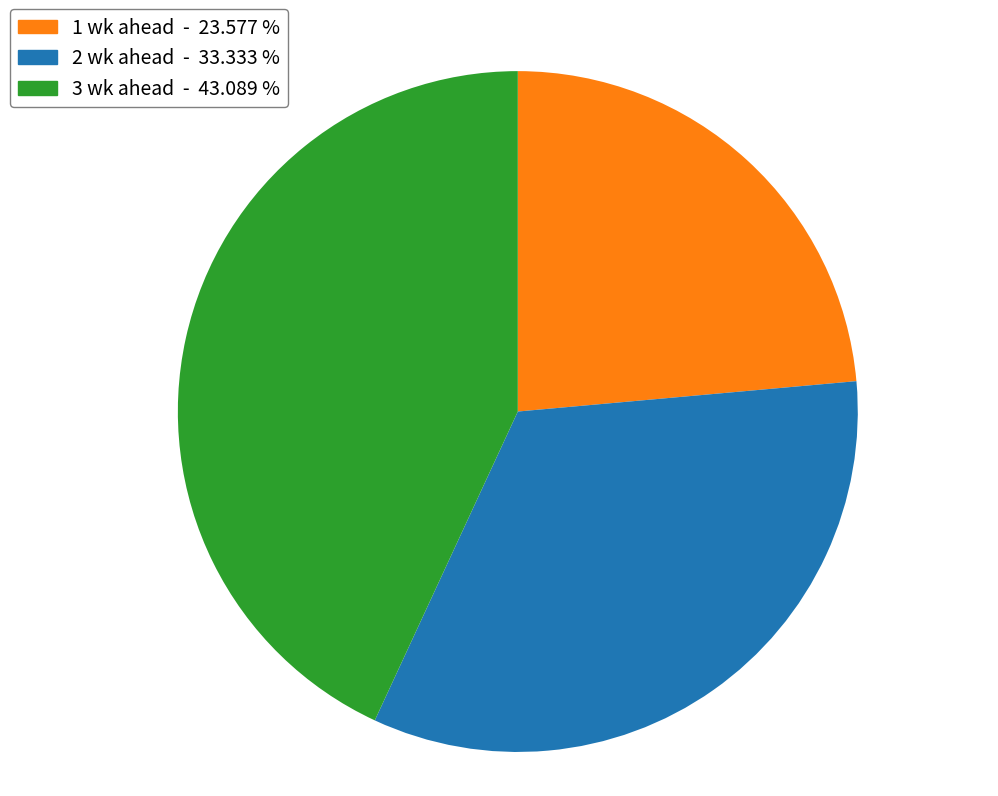

What is the ratio of the value at 3 wk ahead to the value at 1 wk ahead?

1.8